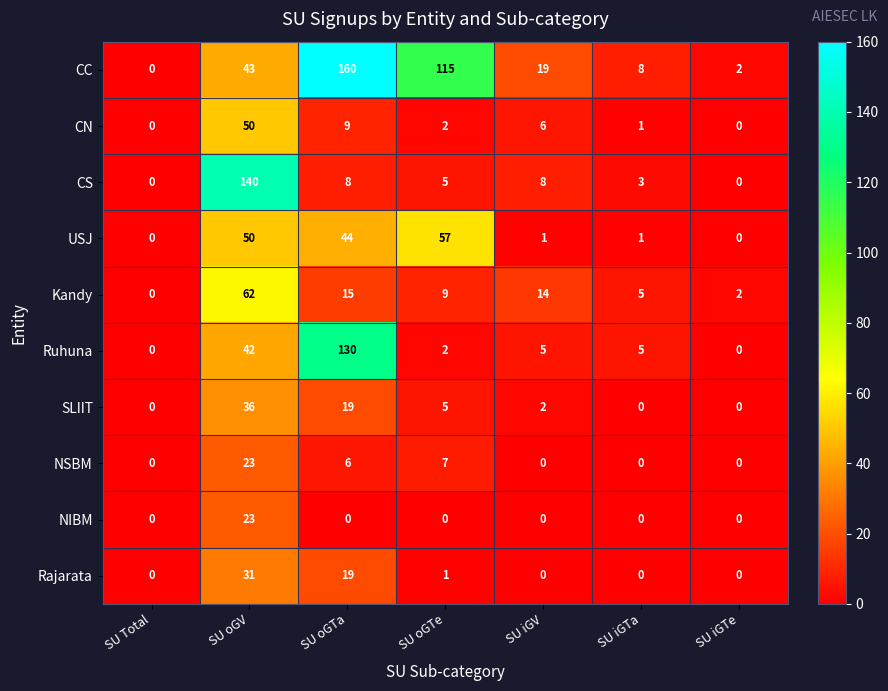

The value of CS at SU oGV is 140. True or false?

True